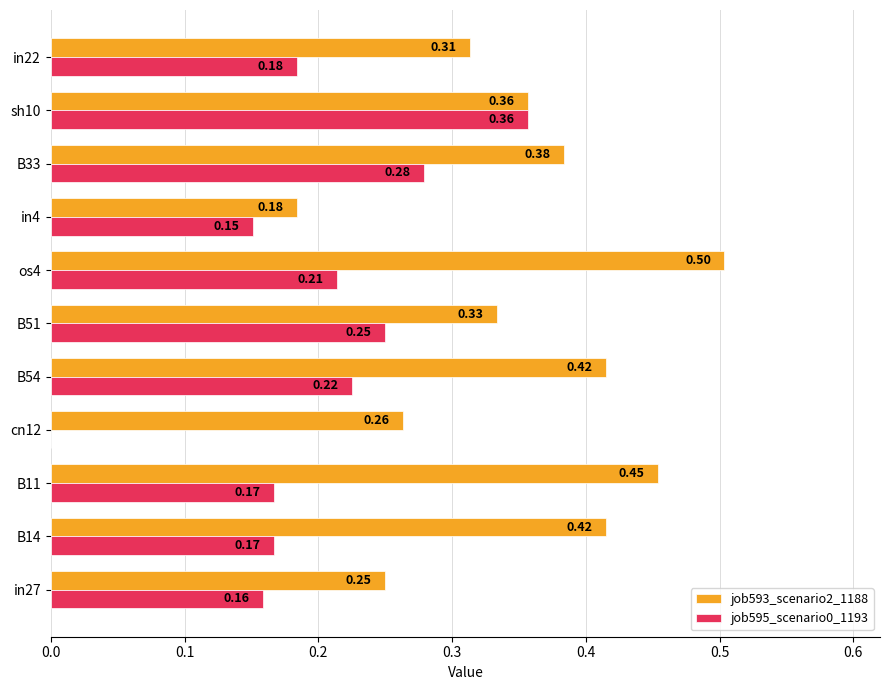

What is the total value across all series at in22?

0.5